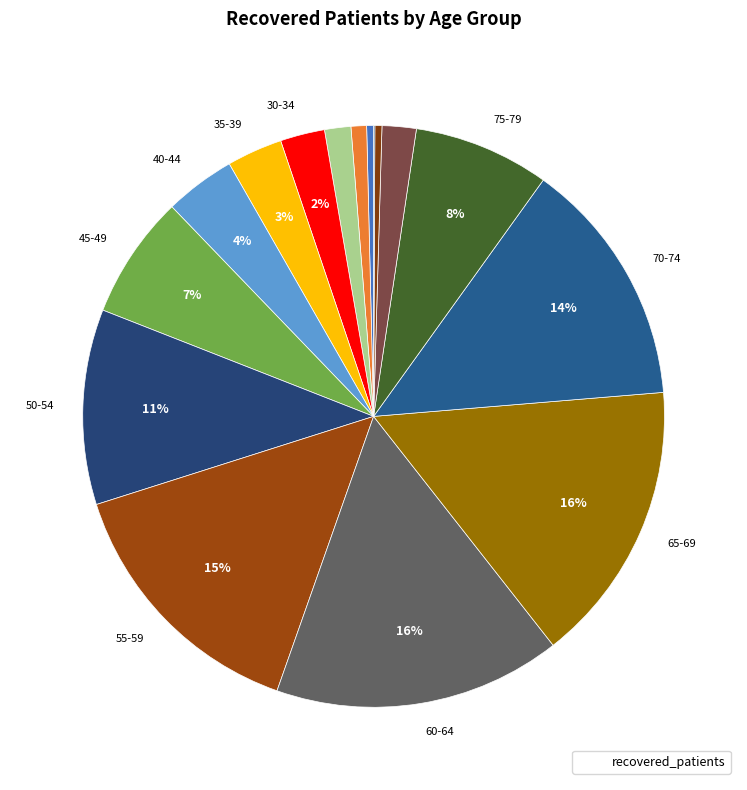

Which category has the smallest portion of the pie?

>90